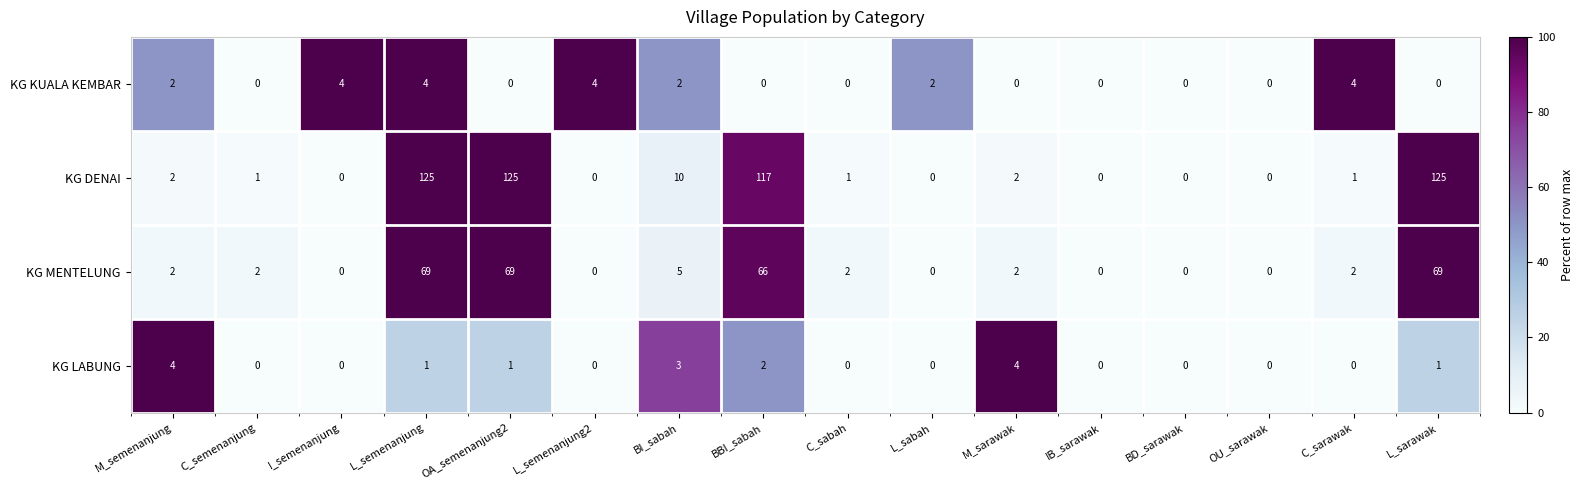

Count the number of categories in the chart.

16